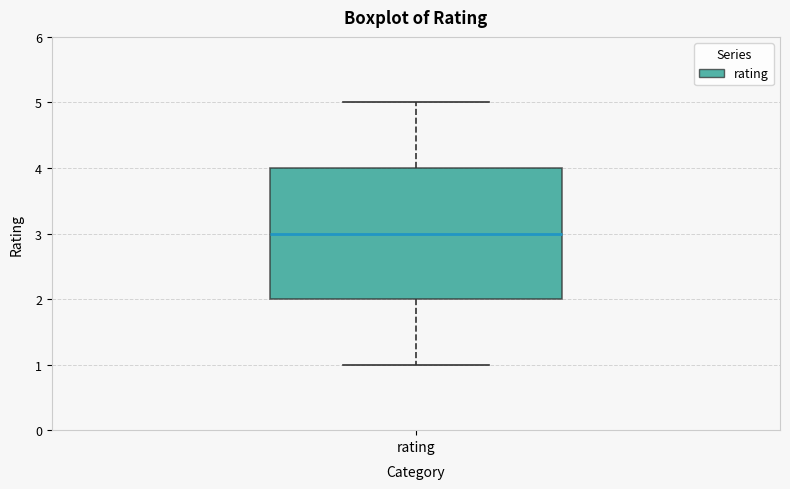

Where does the lower whisker of the box for rating end on the y-axis? The values are not printed on the chart, so give them approximately, as read against the axis.

1